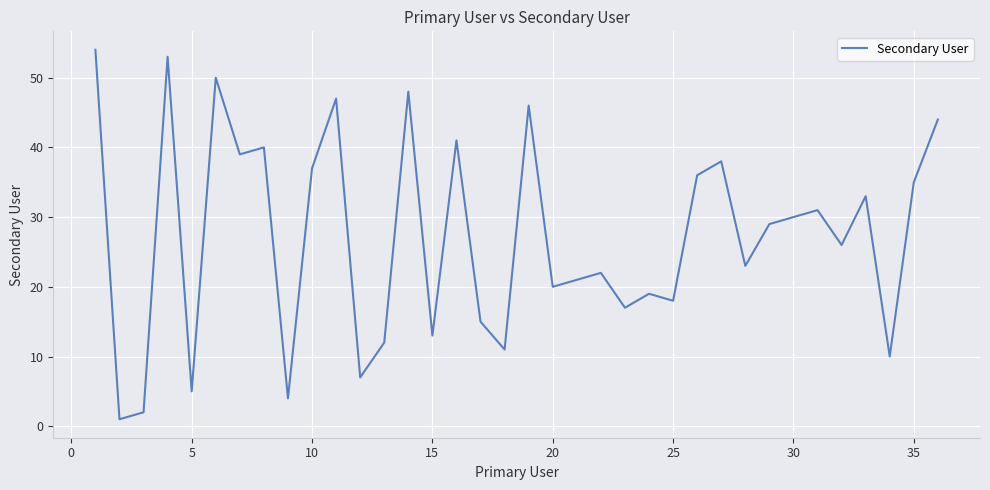

What is the difference between the maximum and minimum values?

53